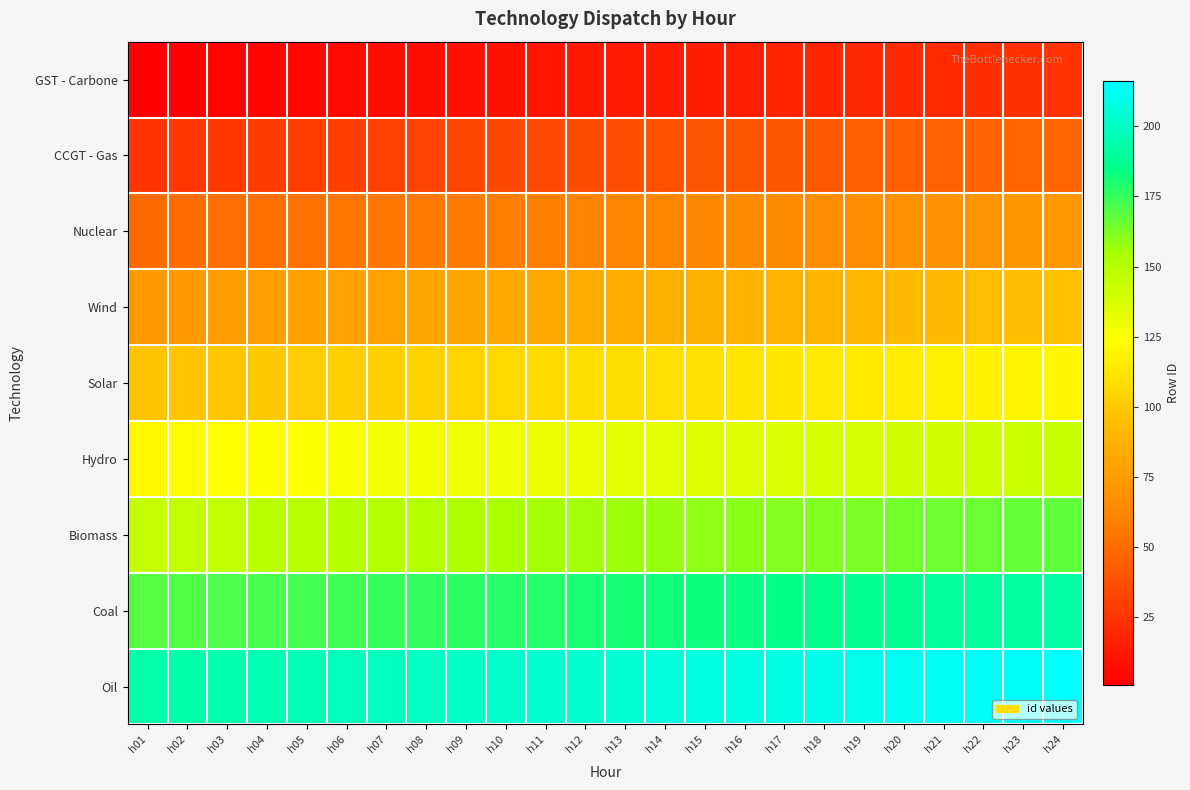

What is the difference between the highest and lowest values at h11?

192